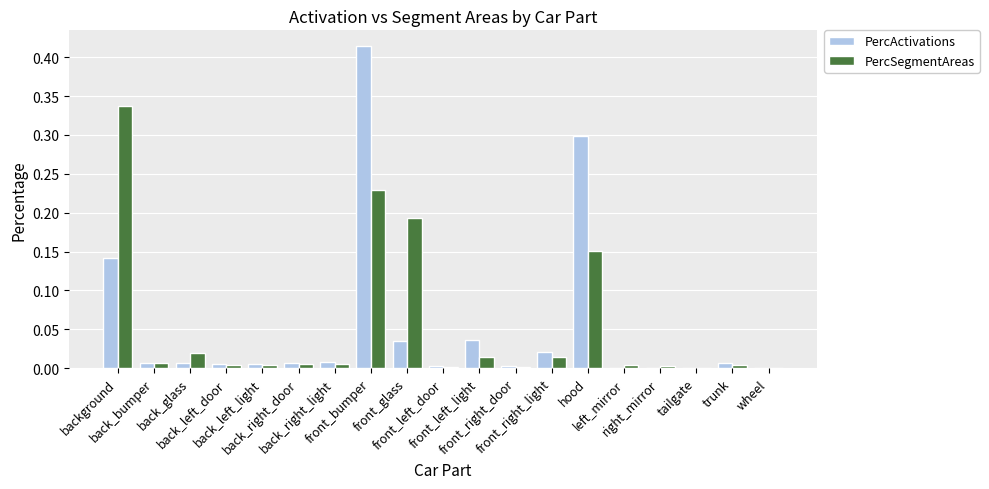

What is the sum of all PercSegmentAreas values?

1.0